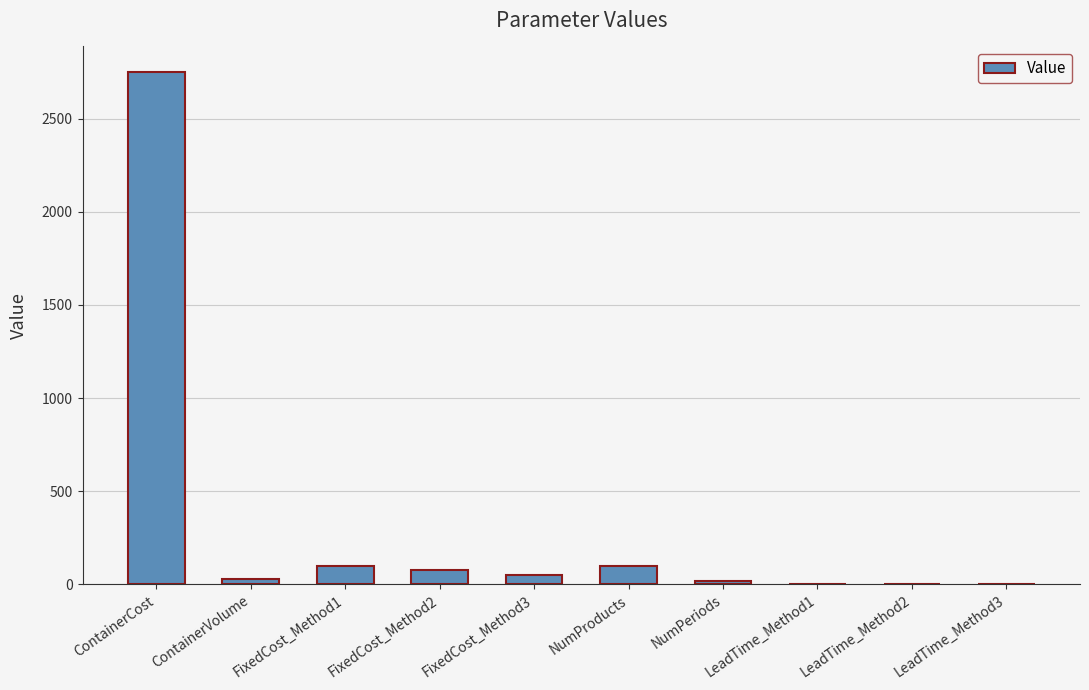

How many series are shown in this chart?

1